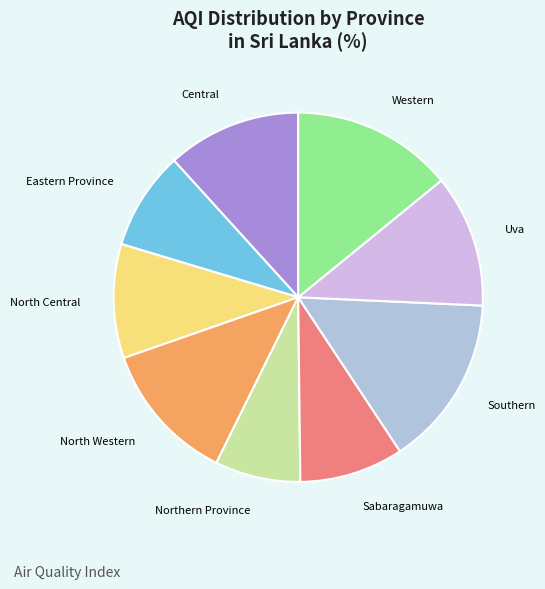

Does Northern Province represent more than half of the total?

No